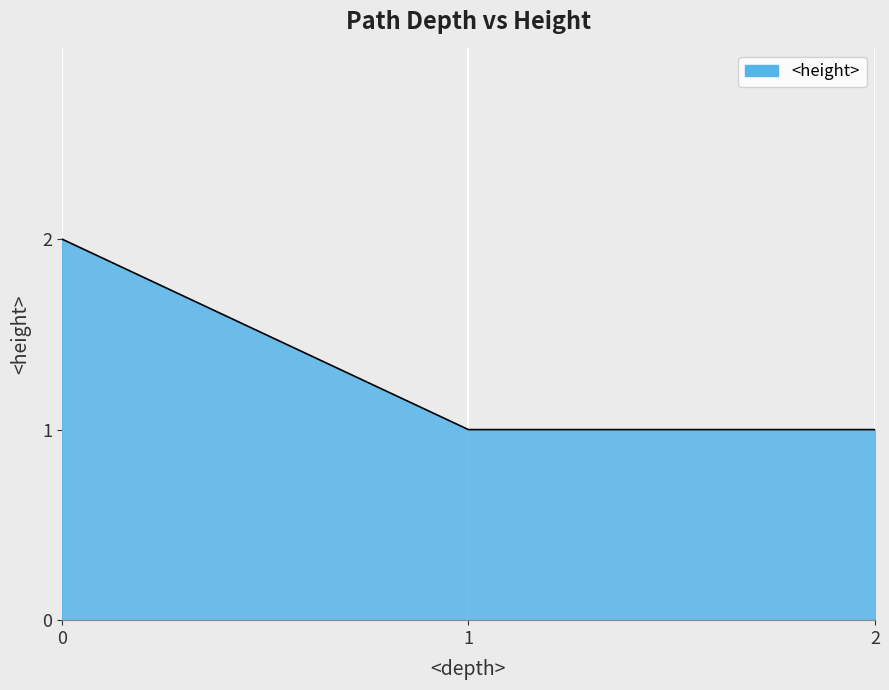

What is the sum of all values?

4